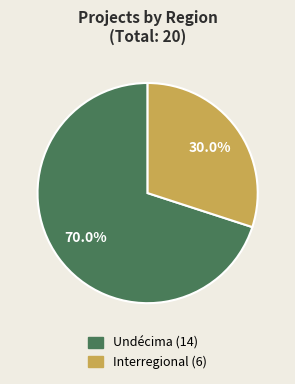

Is there any slice that represents more than half of the pie?

Yes